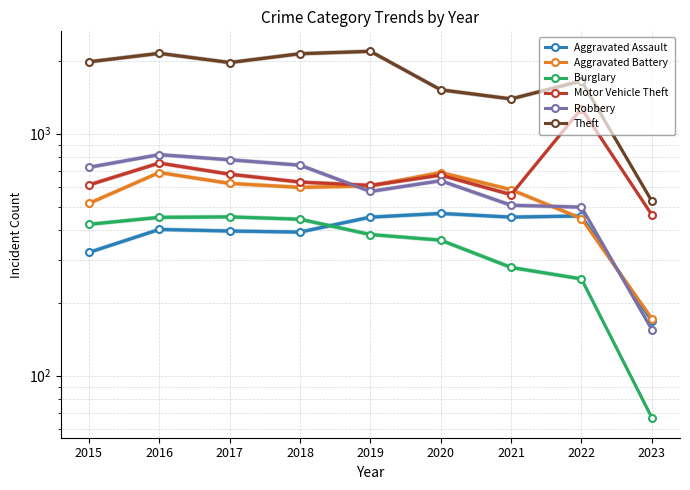

Reading left to right, extract all data points from this chart.

Aggravated Assault: 2015=323	2016=402	2017=396	2018=392	2019=452	2020=468	2021=452	2022=457	2023=168
Aggravated Battery: 2015=515	2016=691	2017=623	2018=600	2019=608	2020=691	2021=587	2022=446	2023=172
Burglary: 2015=422	2016=451	2017=453	2018=443	2019=383	2020=363	2021=280	2022=251	2023=67
Motor Vehicle Theft: 2015=614	2016=756	2017=680	2018=631	2019=611	2020=674	2021=560	2022=1270	2023=462
Robbery: 2015=726	2016=819	2017=780	2018=741	2019=577	2020=639	2021=506	2022=497	2023=155
Theft: 2015=1981	2016=2148	2017=1968	2018=2140	2019=2190	2020=1518	2021=1392	2022=1652	2023=526